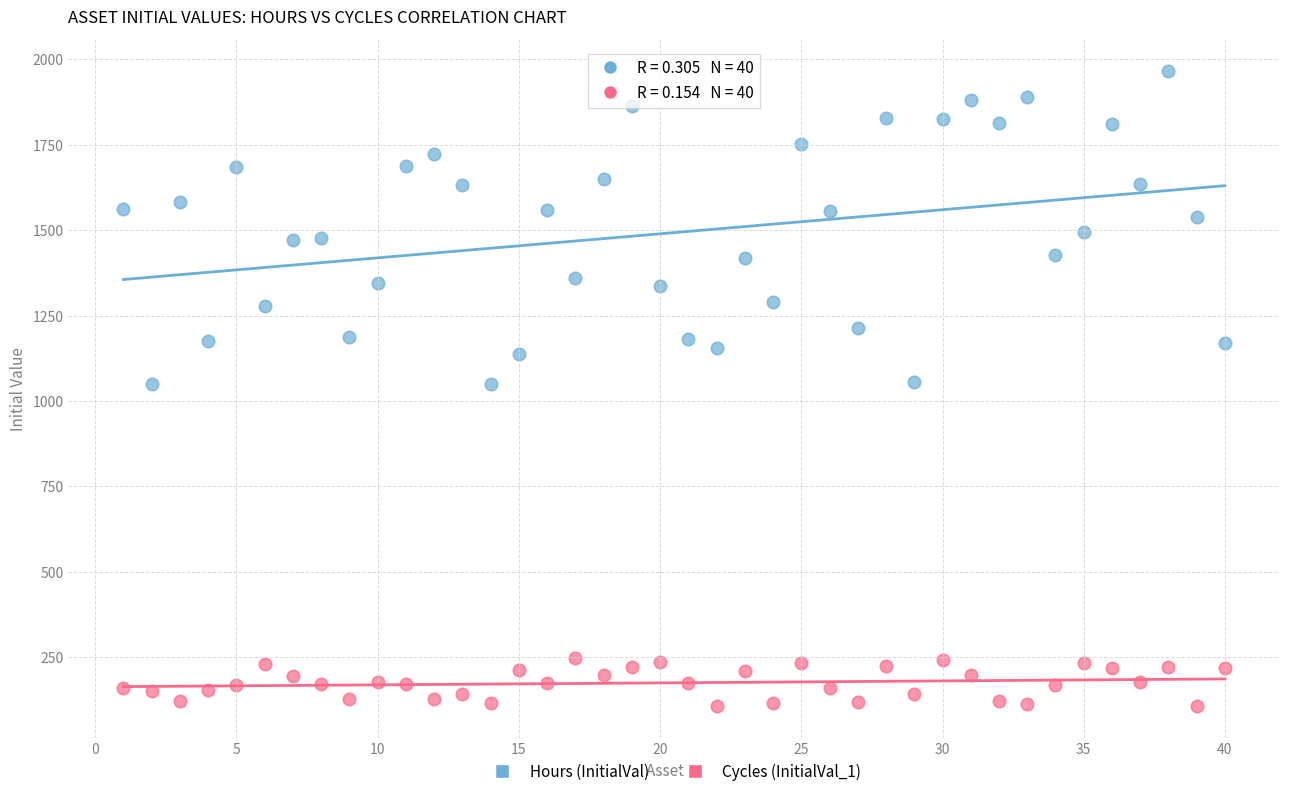

Across all data points, what is the range of X values (max minus min)?

39.0